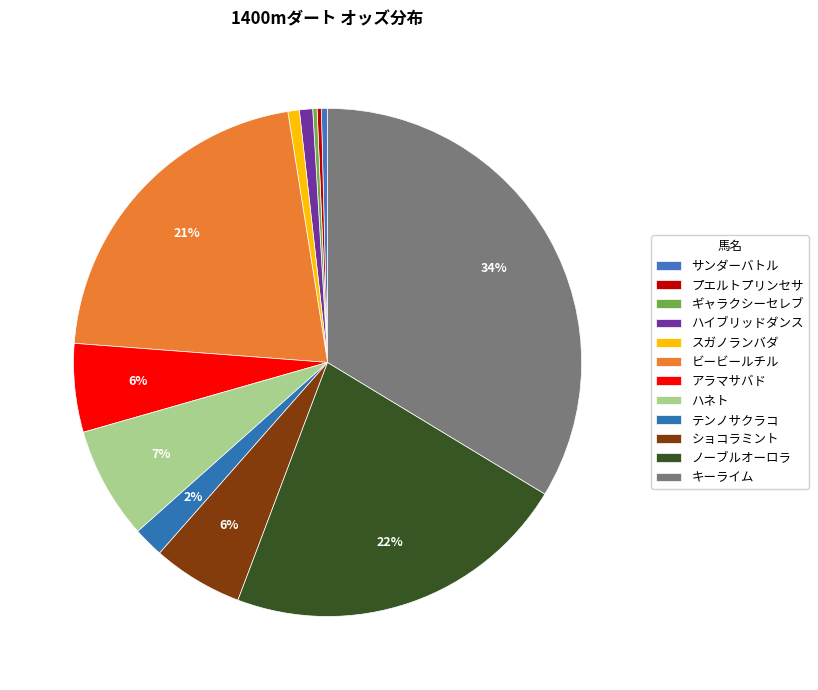

Does any single category account for the majority?

No